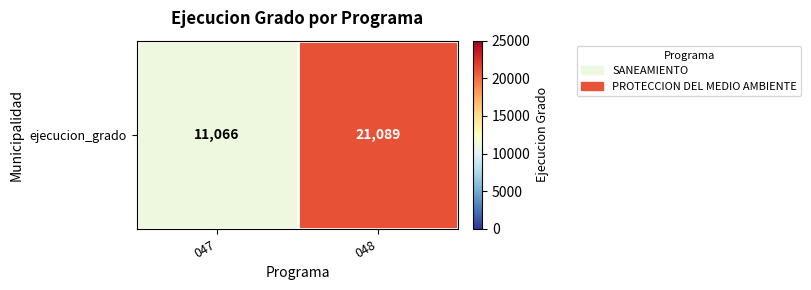

What is the change in value from 047 to 048?

+10023